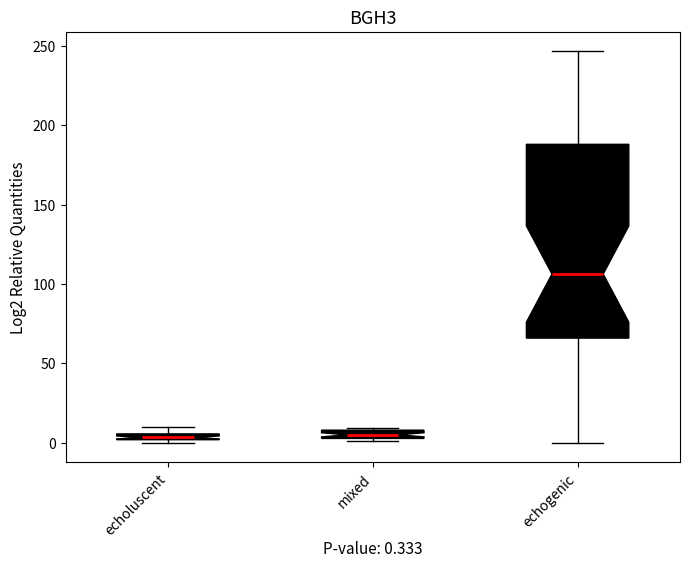

Comparing the boxes themselves (not the whiskers), which one is the tallest?

echogenic